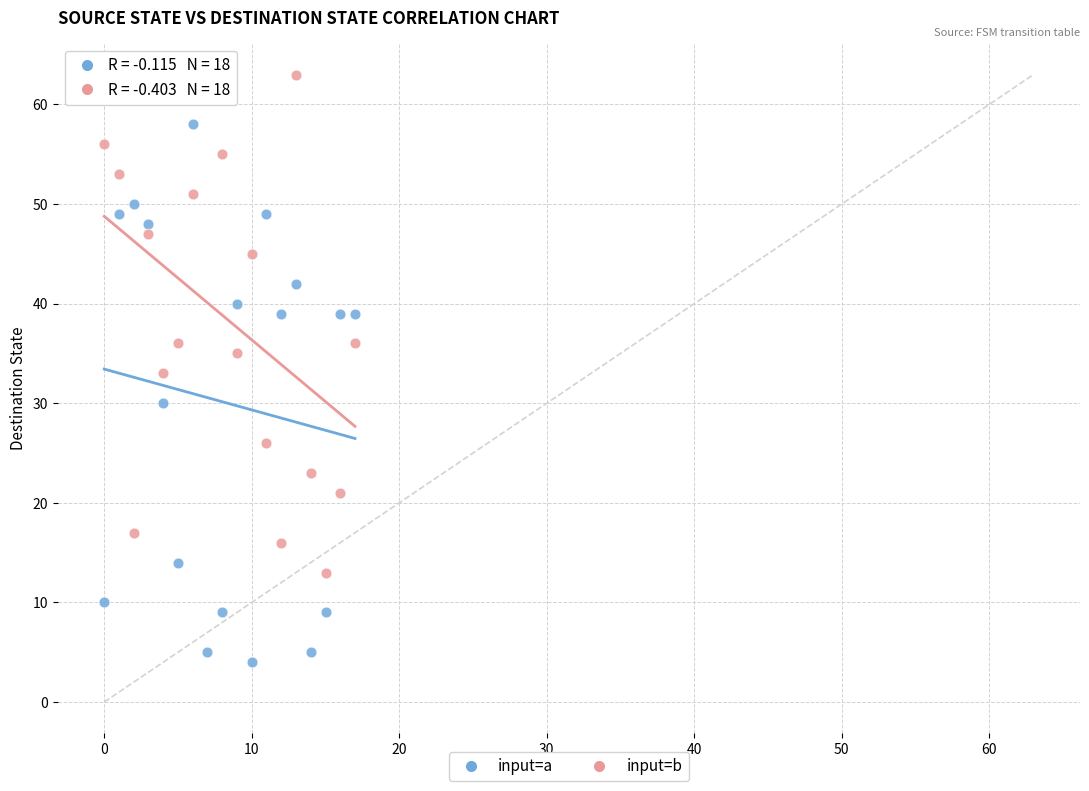

What are all the series names shown in the legend?

input=a, input=b